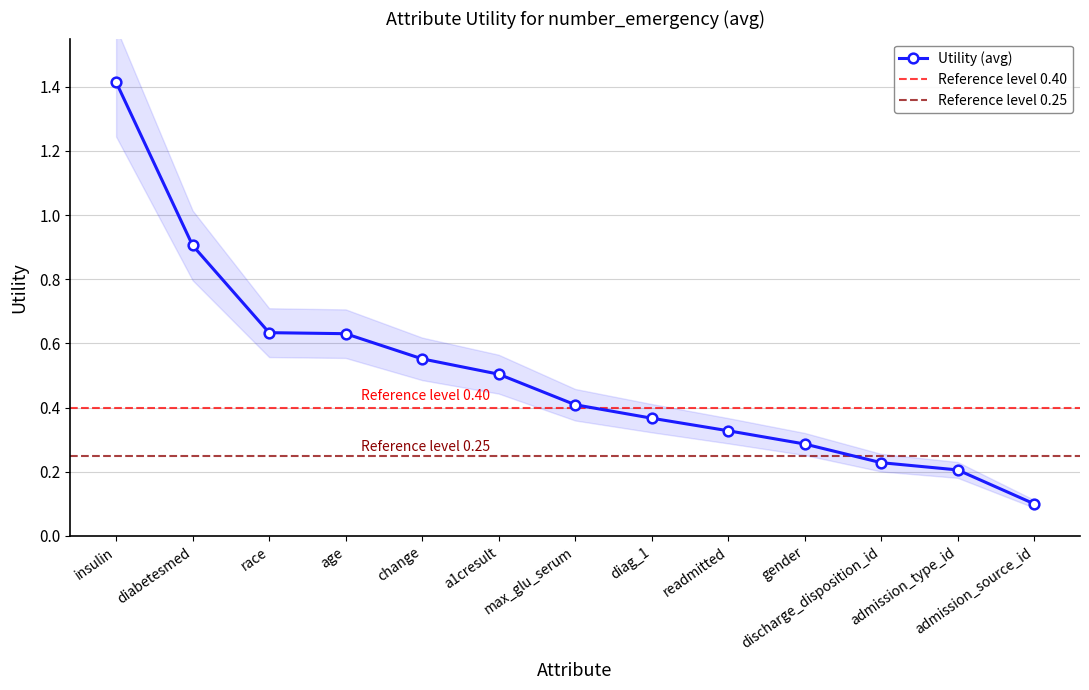

What is the maximum value shown in the chart?

1.4